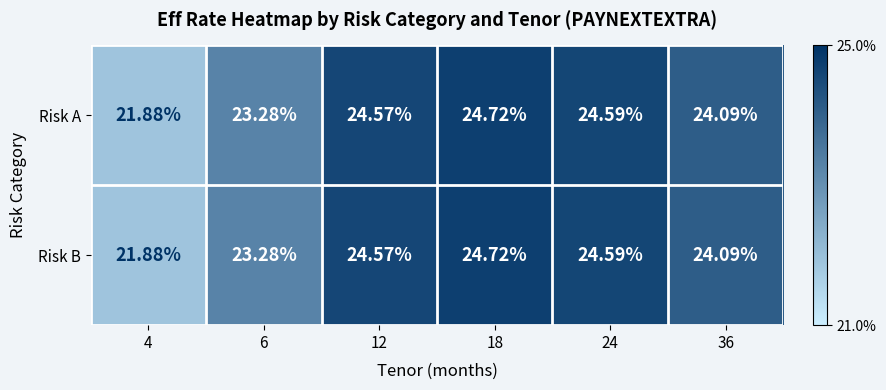

Is the value of Risk B at 12 greater than the value of Risk A at 6?

Yes